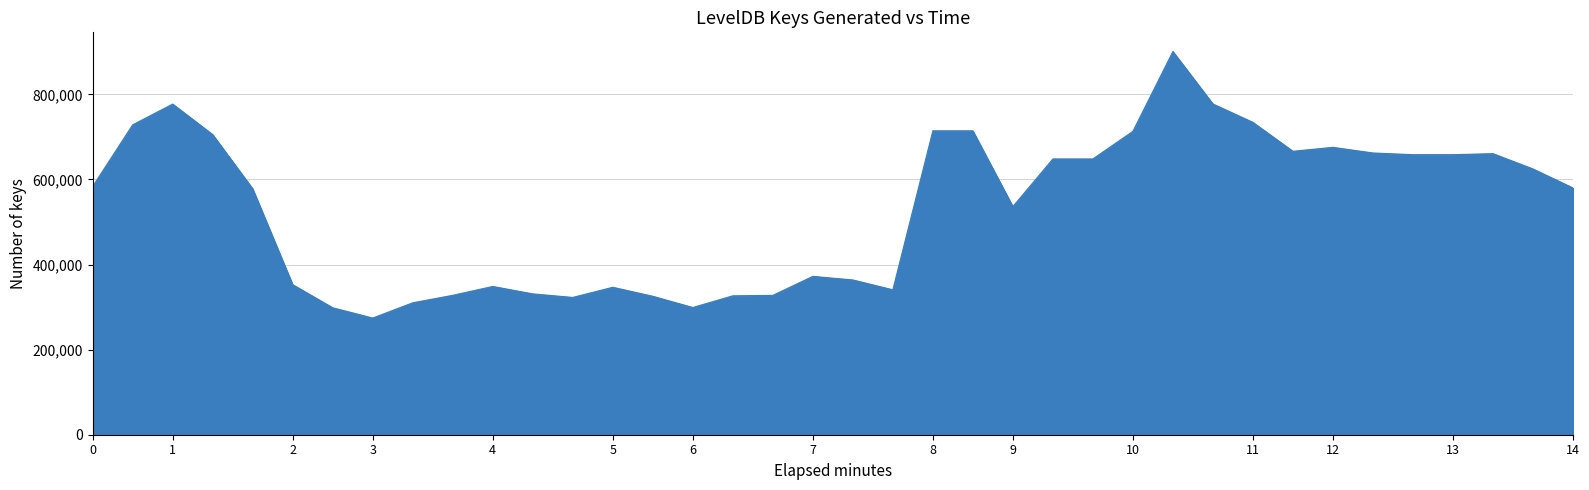

What is the difference between the maximum and minimum values?

626424